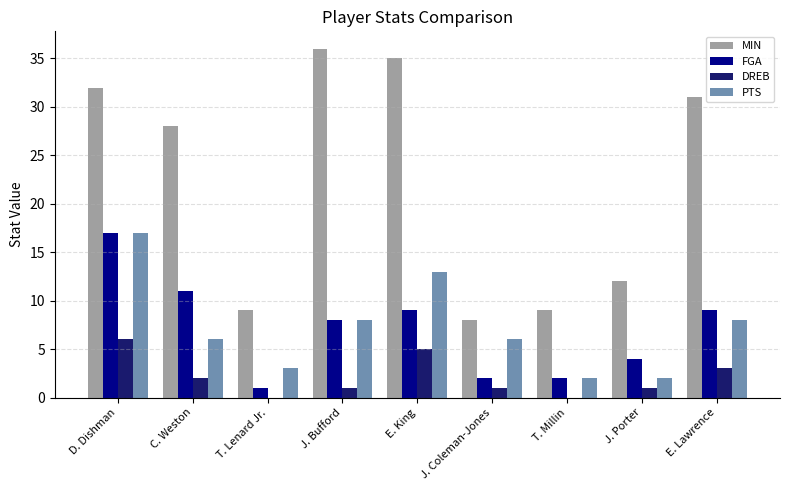

How many groups of bars are there?

9